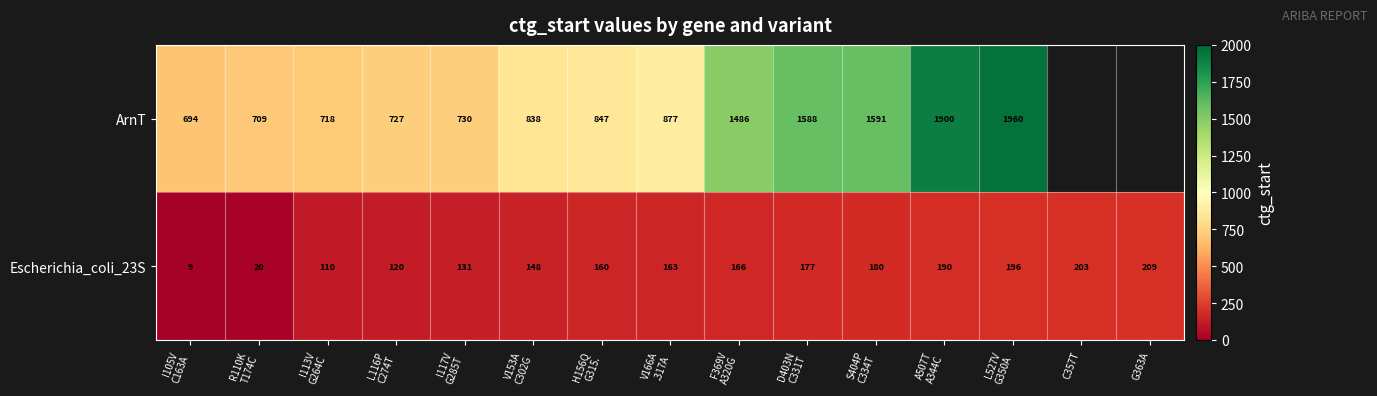

The value of Escherichia_coli_23S at C357T is 88. True or false?

False